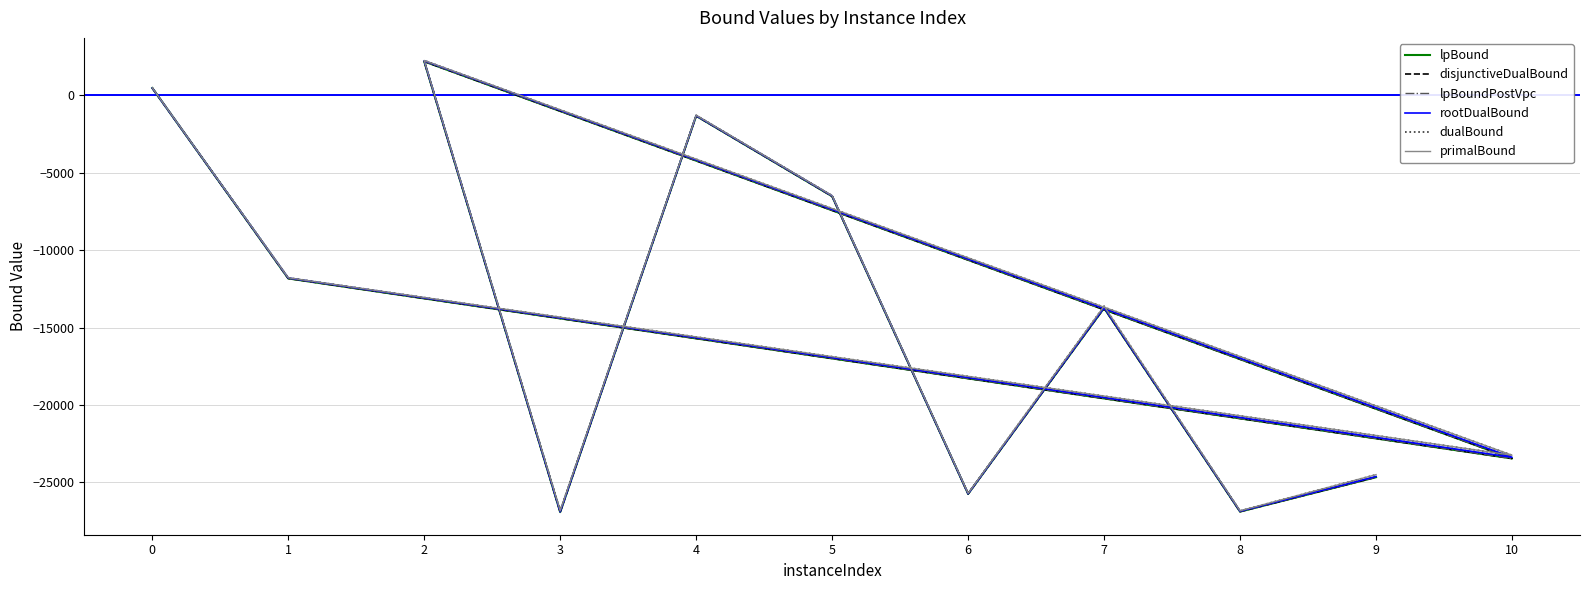

What is the smallest value displayed?

-26916.0